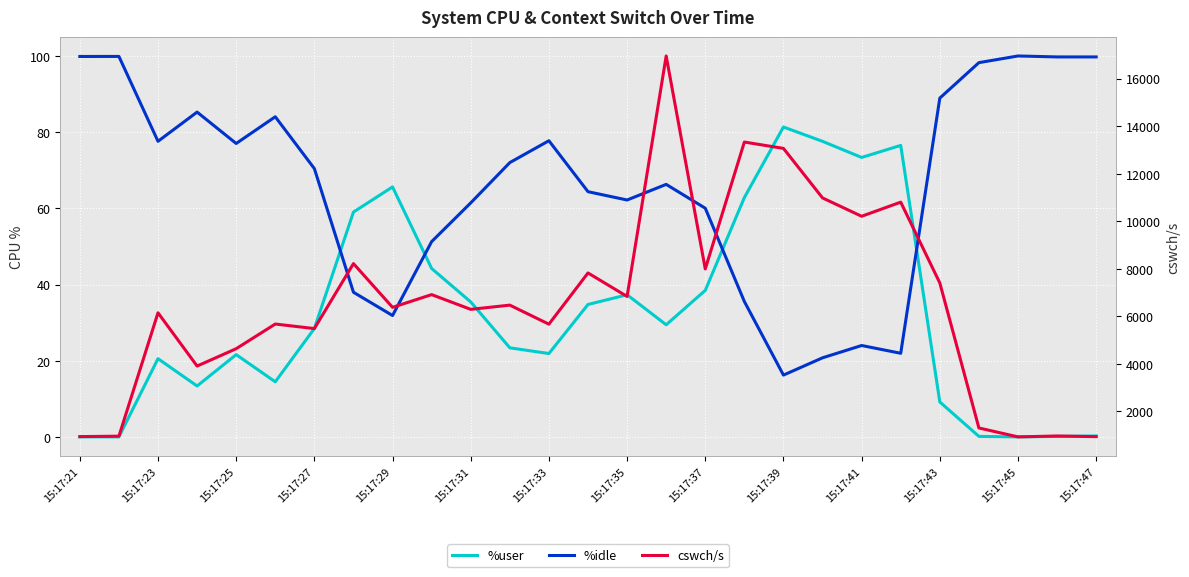

What is the value of the %idle point at the 22nd from the left?

21.9